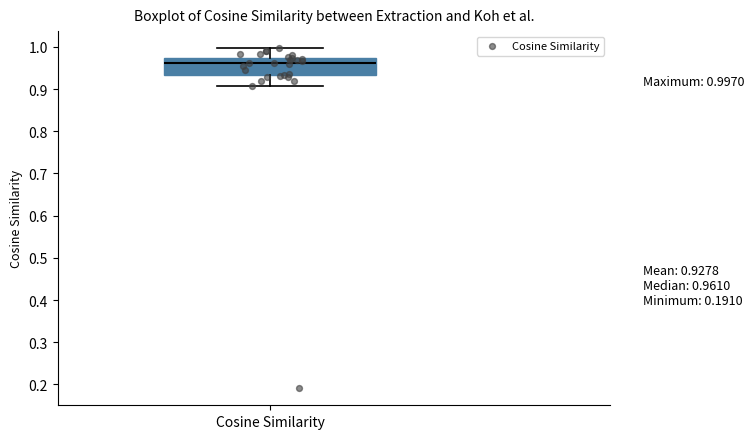

Read this box plot against the y-axis: the position of the median line, the range covered by the box, and the ends of both whiskers. The values are not printed on the chart, so give them approximately, as read against the axis.

median 0.96, box 0.93 to 0.97, whiskers 0.91 to 1.00